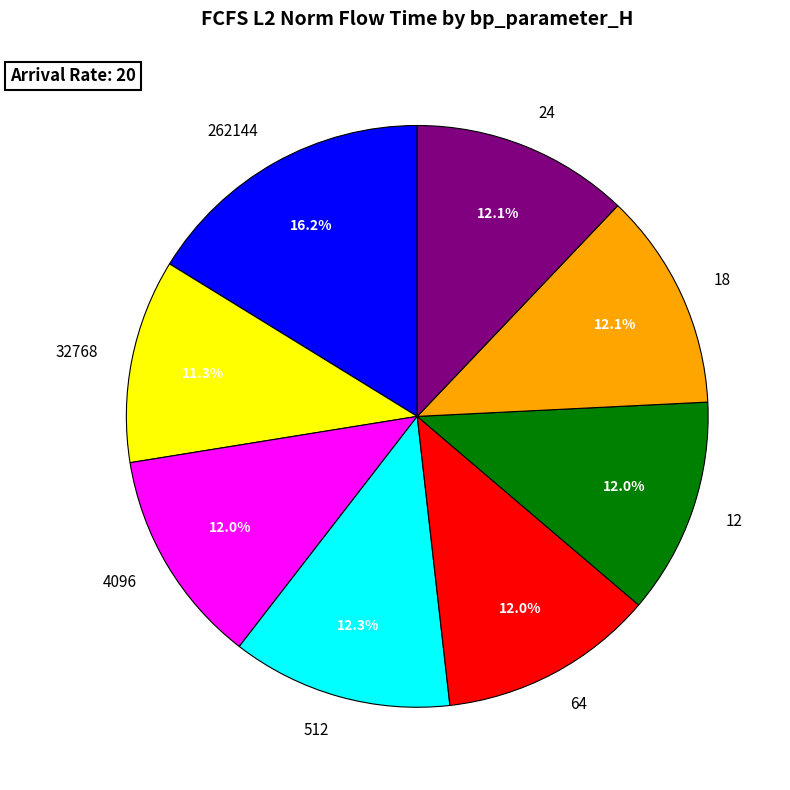

Is there a majority slice in this chart?

No